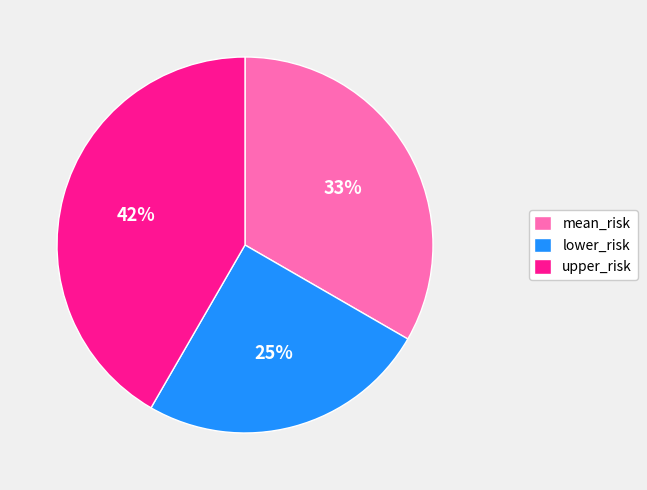

What is the ratio of the value at mean_risk to the value at upper_risk?

0.8